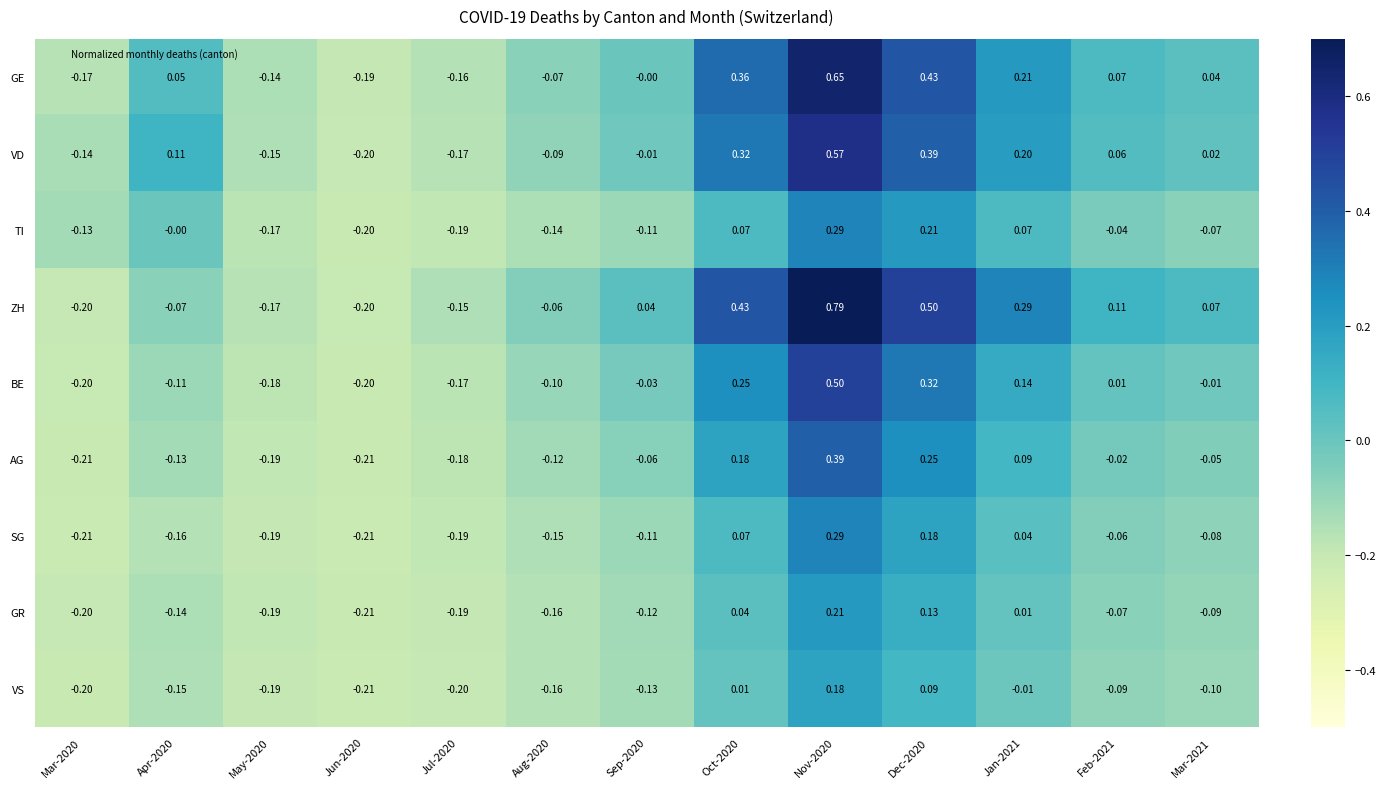

Which series has the largest range (max minus min)?

ZH